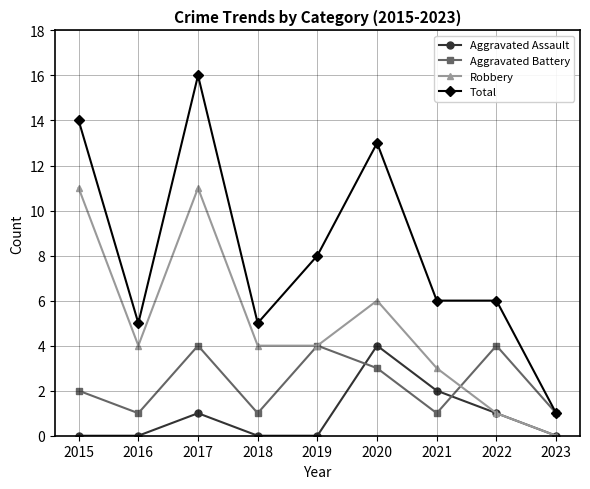

What is the sum of the Aggravated Battery values at 2015 and 2021?

3